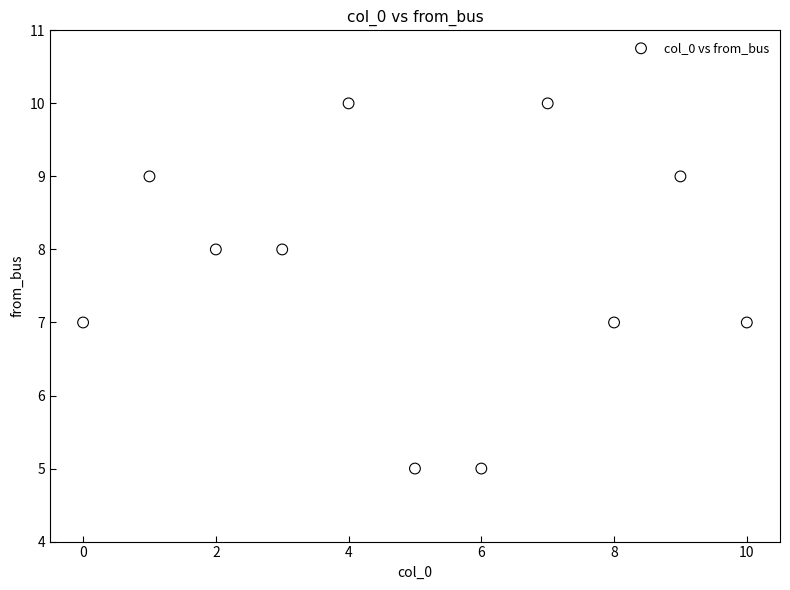

What is the average Y value?

8